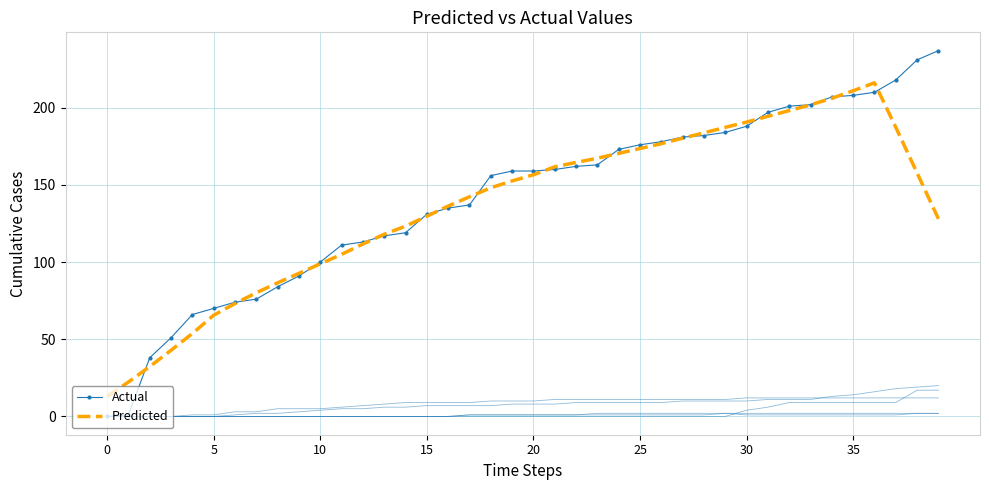

Does the chart have visible grid lines?

Yes